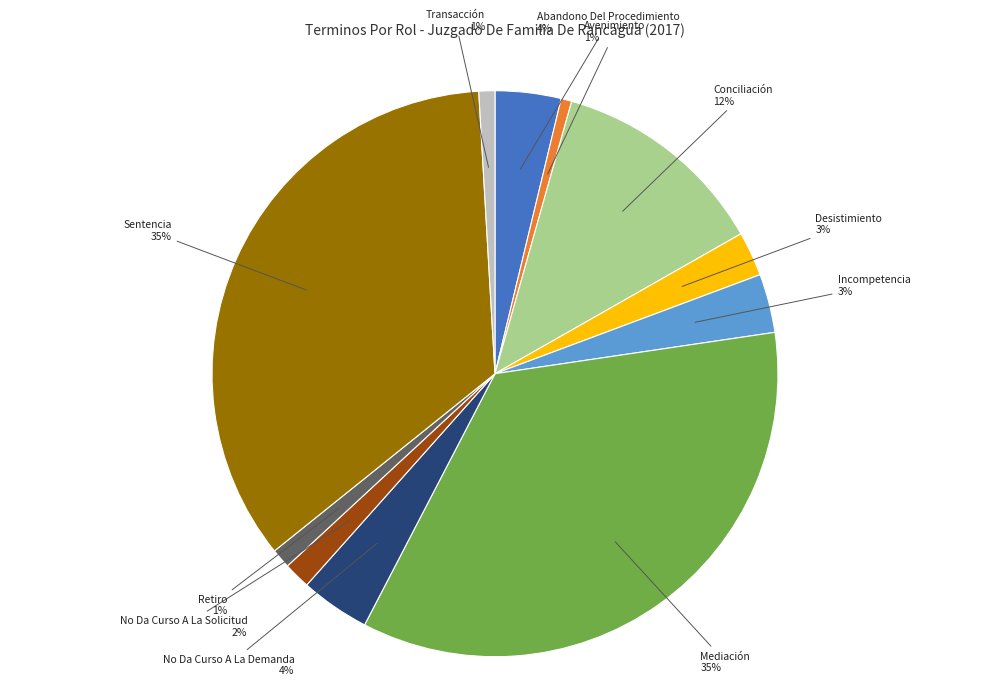

Approximately how many times larger is the value at Transacción compared to Abandono Del Procedimiento?

0.2